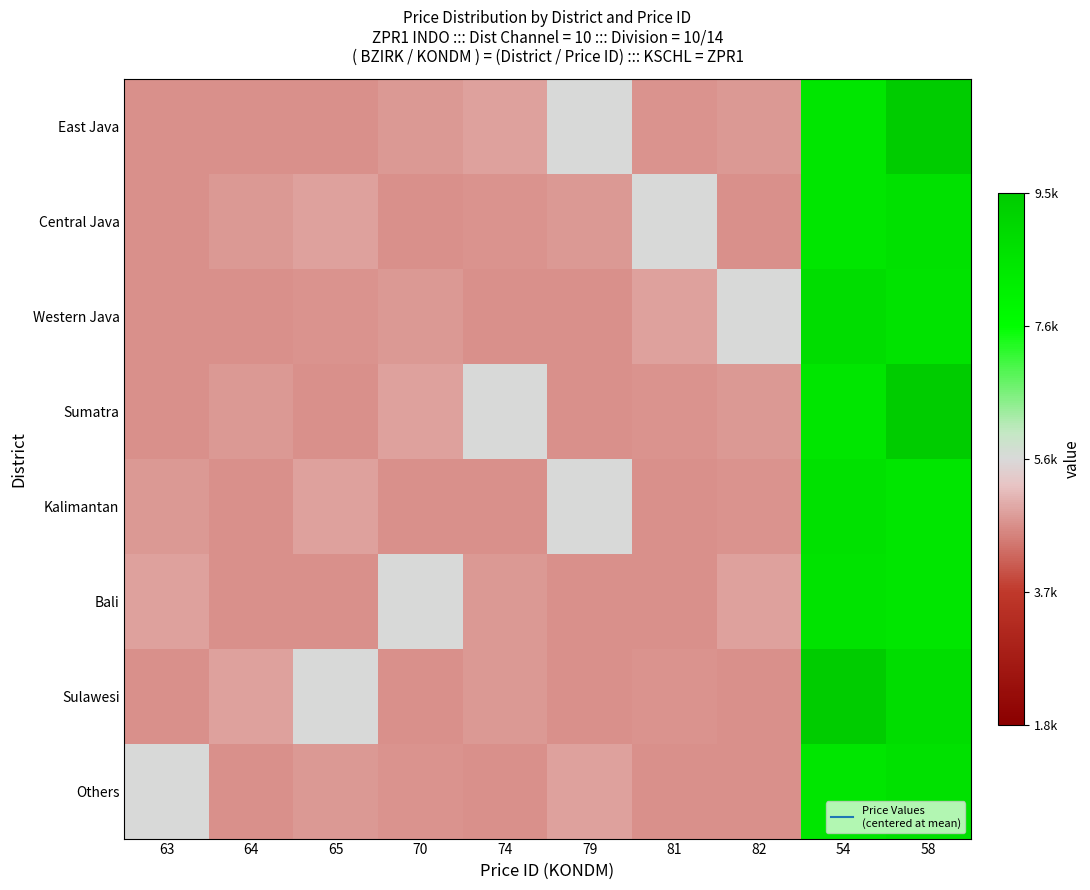

What is the total value across all series at 64?

-7287.4